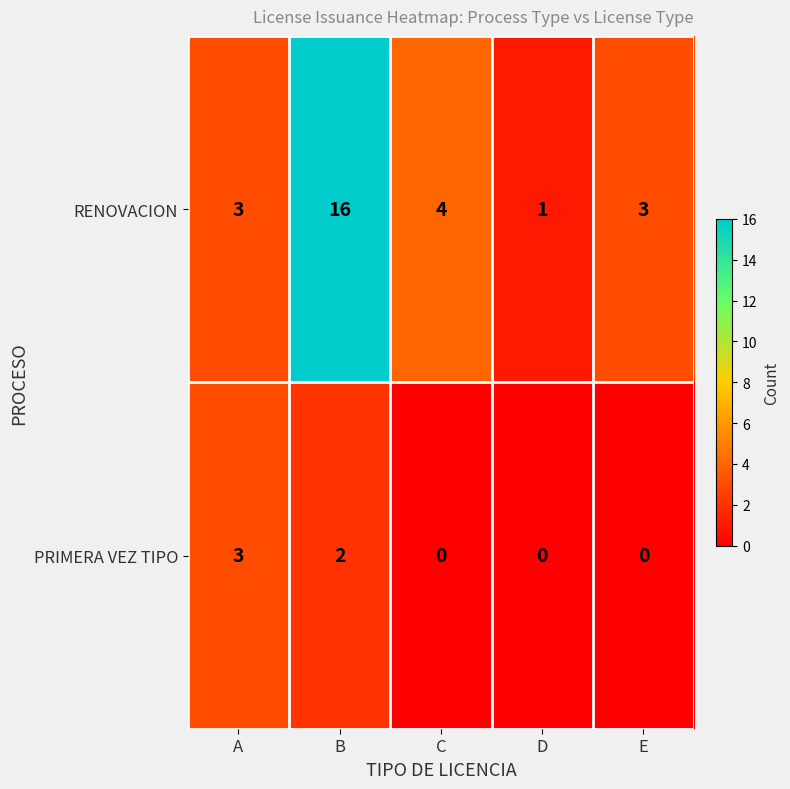

Reading left to right, transcribe all the data shown in this chart.

RENOVACION: A=3	B=16	C=4	D=1	E=3
PRIMERA VEZ TIPO: A=3	B=2	C=0	D=0	E=0